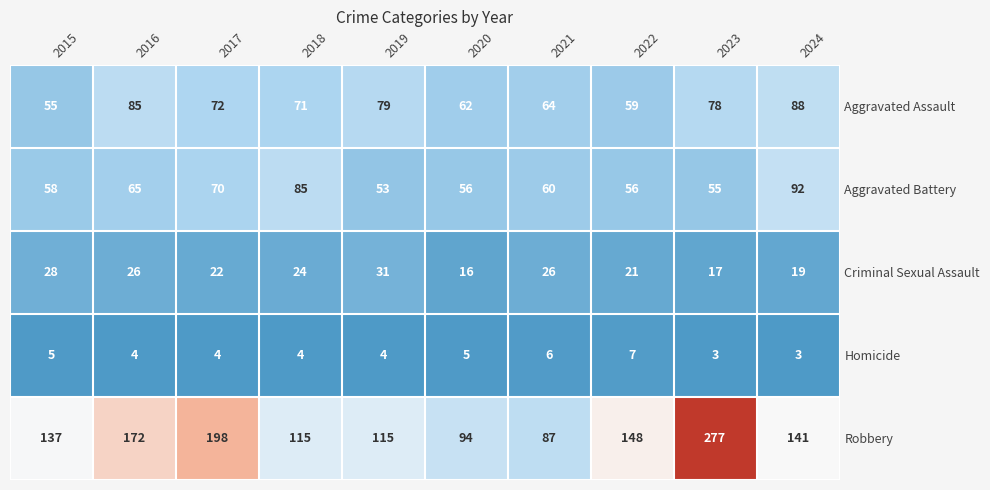

Where does the Aggravated Battery series first go above 60?

2016